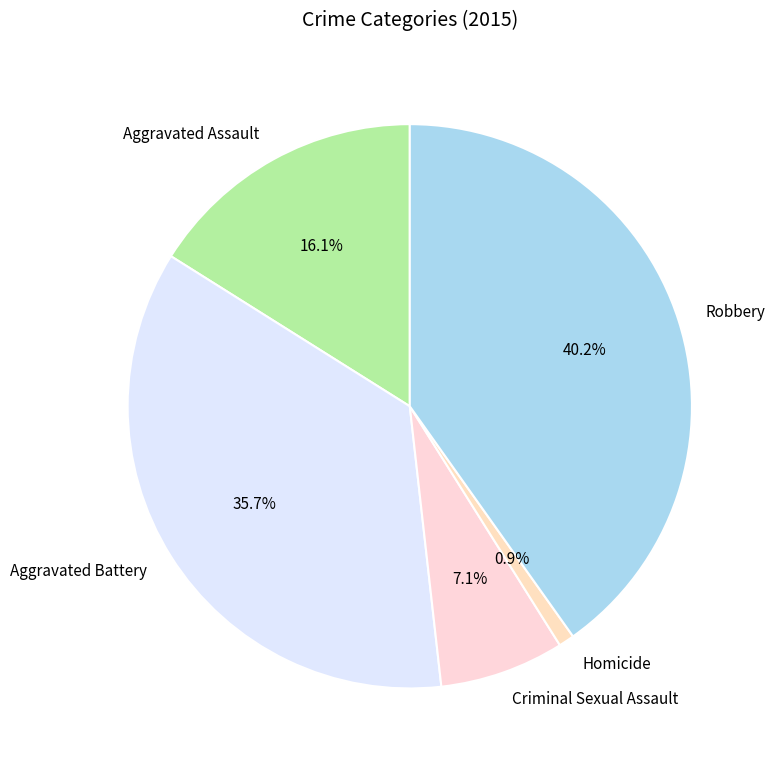

To the nearest percent, what portion does Aggravated Assault represent?

16%